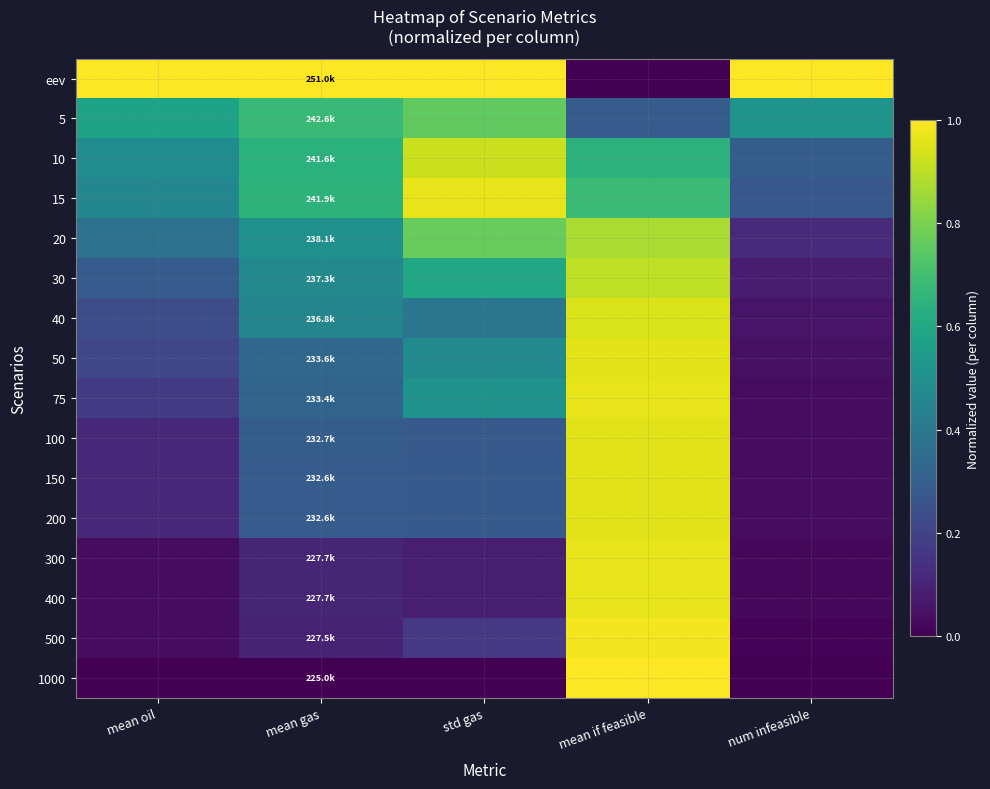

At which category is the sum across all series the highest?

mean if feasible